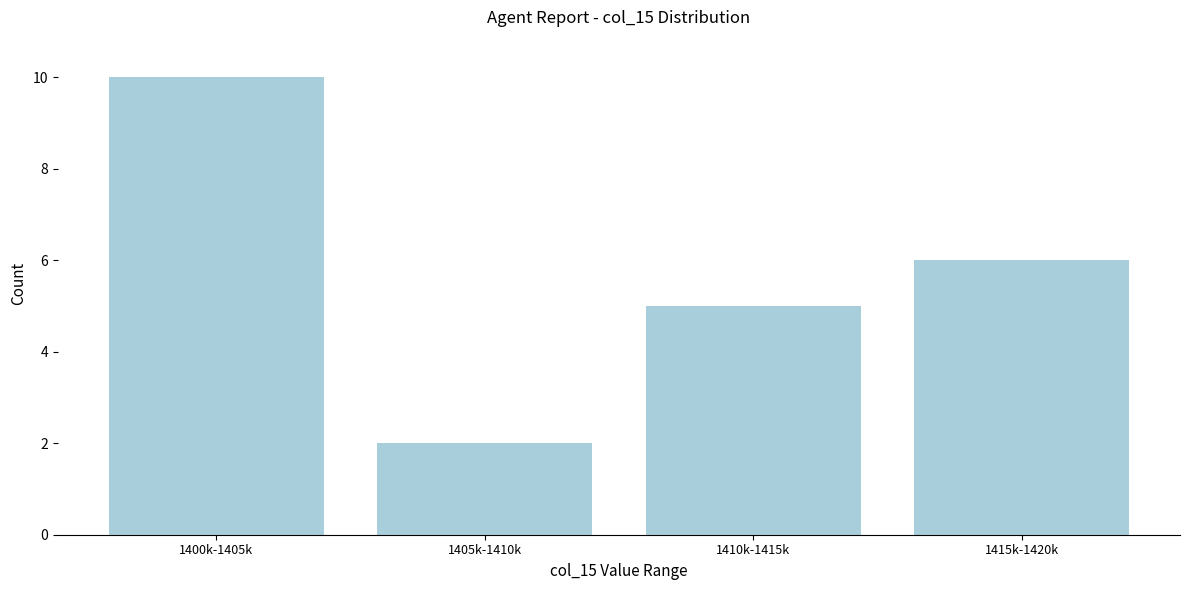

Reading left to right, transcribe all the data shown in this chart.

1400k-1405k=10	1405k-1410k=2	1410k-1415k=5	1415k-1420k=6